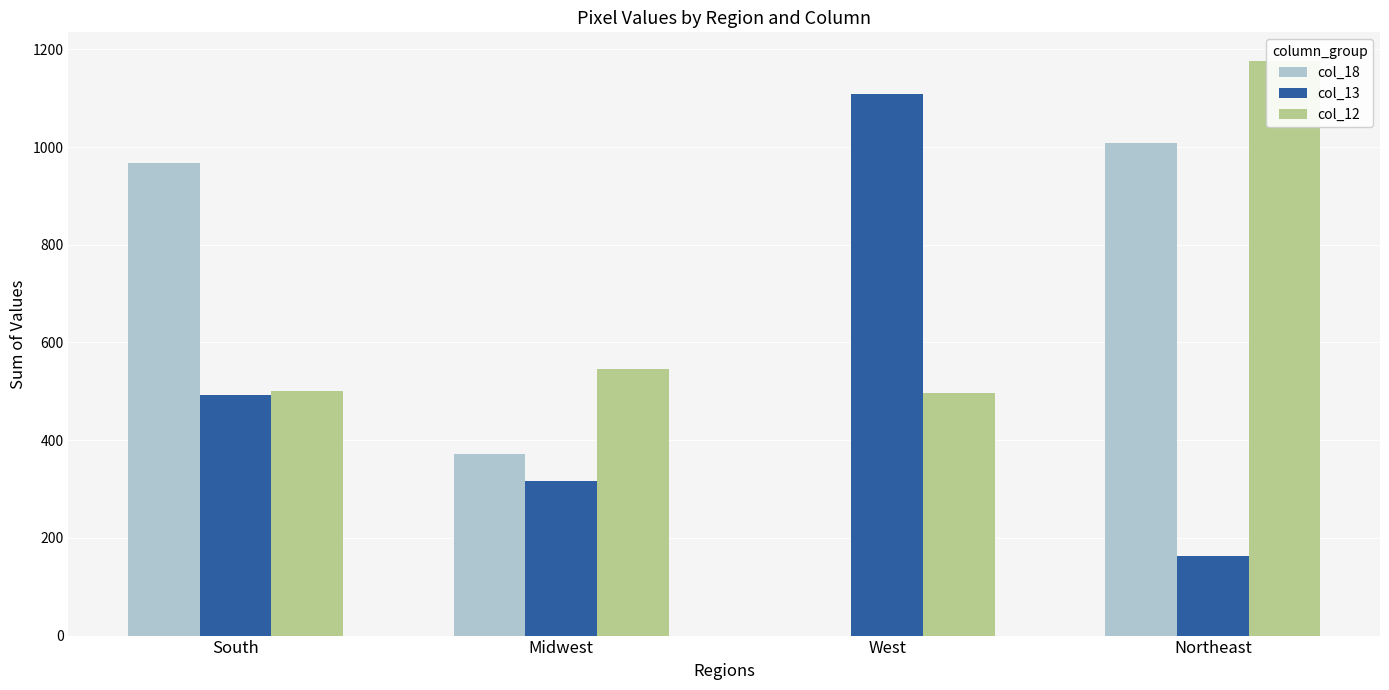

What is the total value across all series at Northeast?

2347